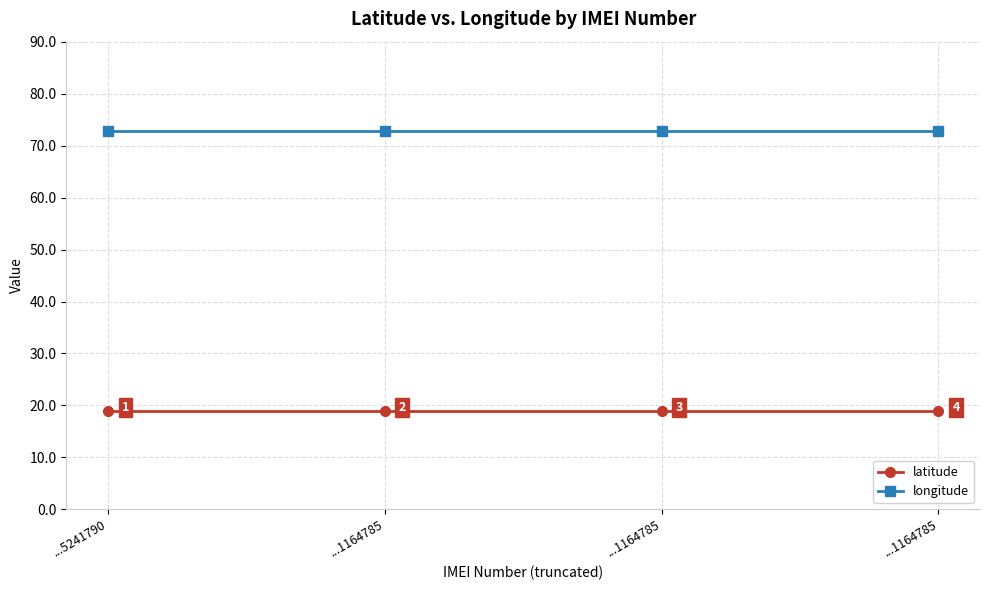

What are all the series names shown in the legend?

latitude, longitude